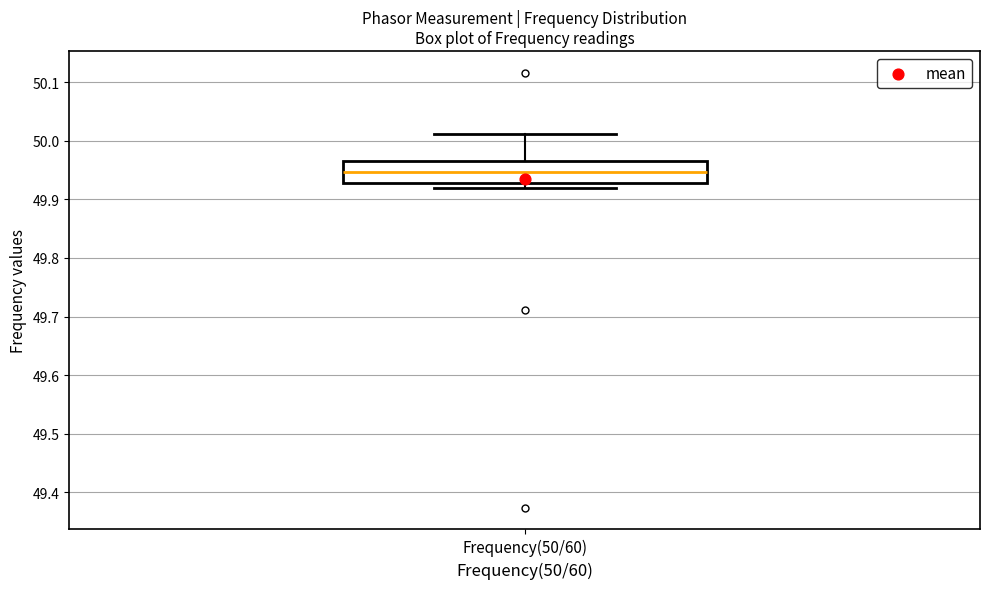

Transcribe this box plot: give where the median line is, the range the box spans, and where the two whiskers end, as read against the y-axis. The values are not printed on the chart, so give them approximately, as read against the axis.

median 49.95, box 49.93 to 49.97, whiskers 49.92 to 50.01